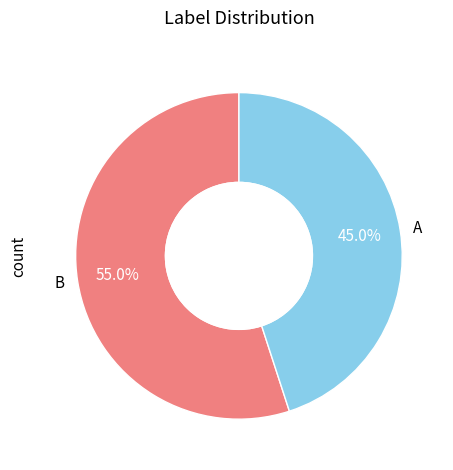

Rank the categories by value from lowest to highest.

A, B